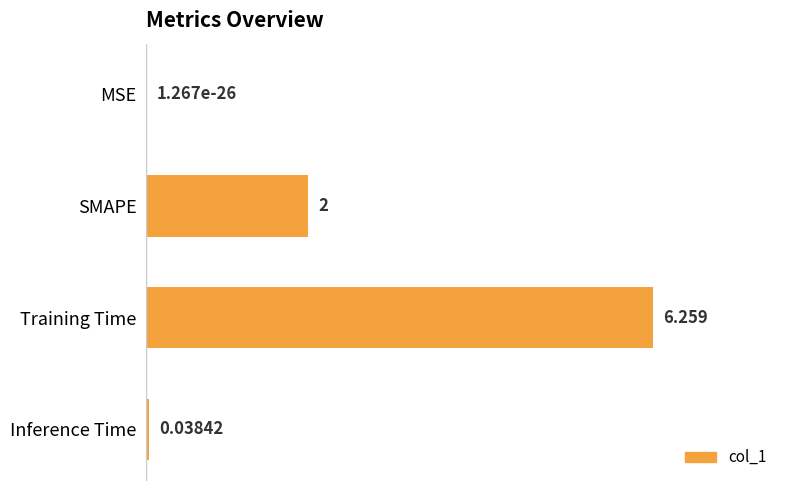

Where is the data nearest to the value 3?

SMAPE